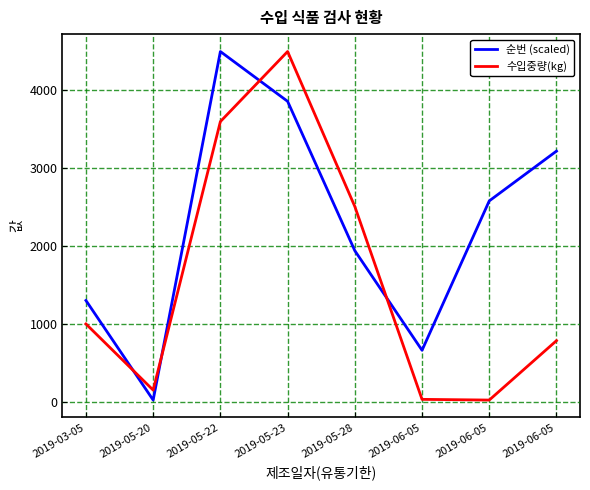

Where does the 순번 (scaled) series first go above 2580?

2019-05-22